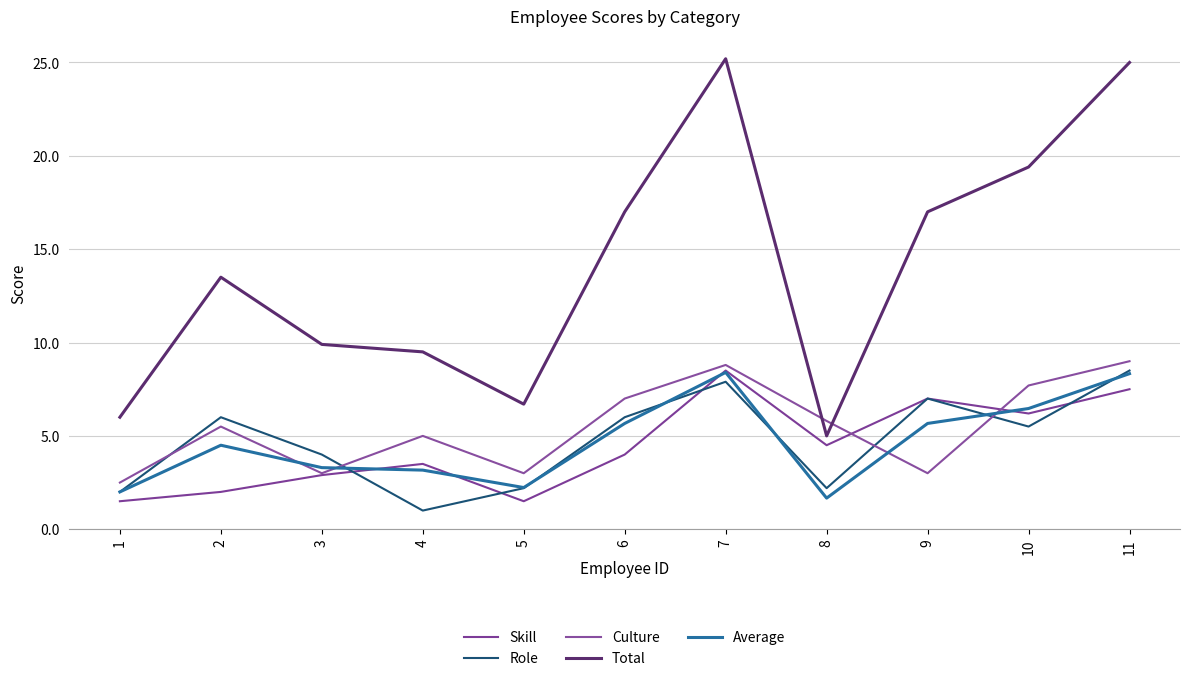

At which category does Total reach its first local valley?

5